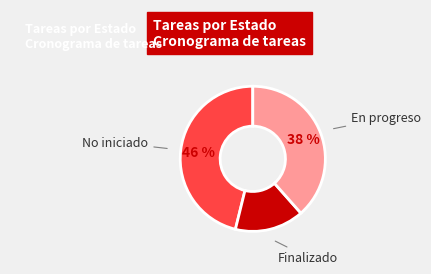

Is there any slice that represents more than half of the pie?

No